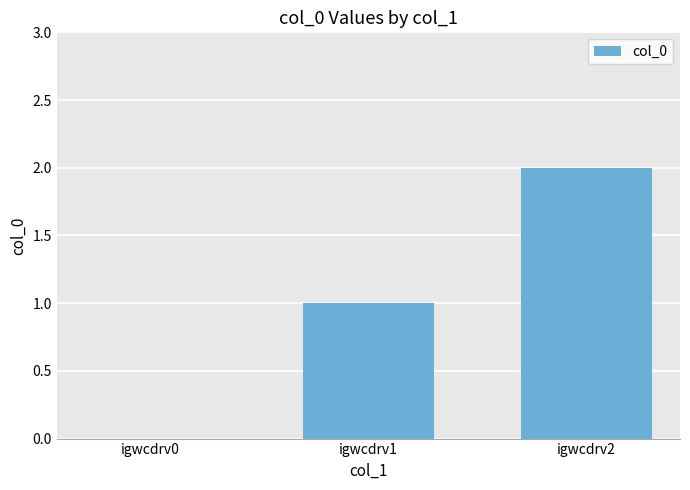

Which has a higher value, igwcdrv1 or igwcdrv2?

igwcdrv2